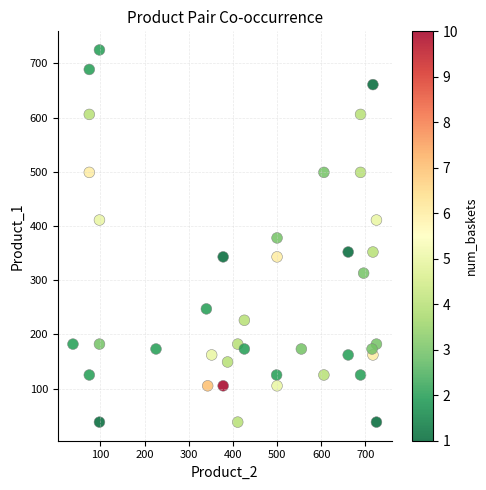

What is the range of X values (max minus min)?

687